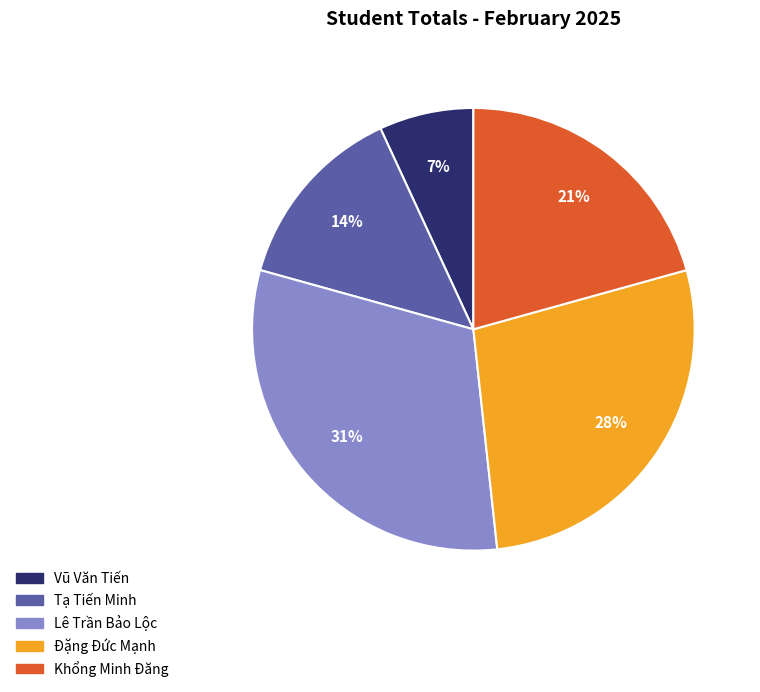

What is the largest slice in the pie chart?

Lê Trần Bảo Lộc